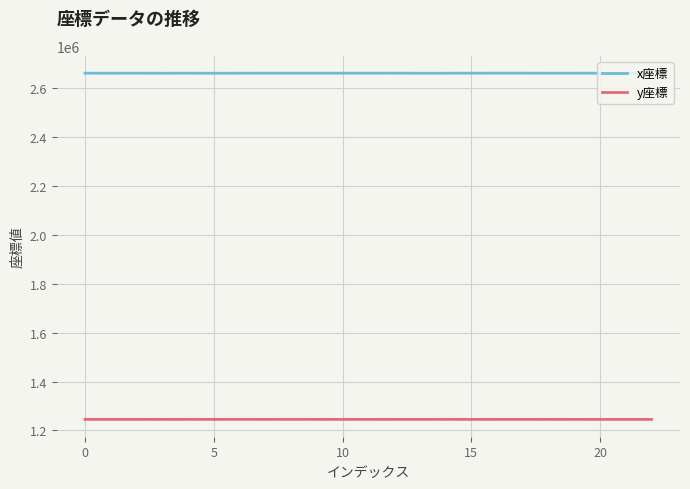

Rank the series by their maximum value, from lowest to highest.

y座標, x座標